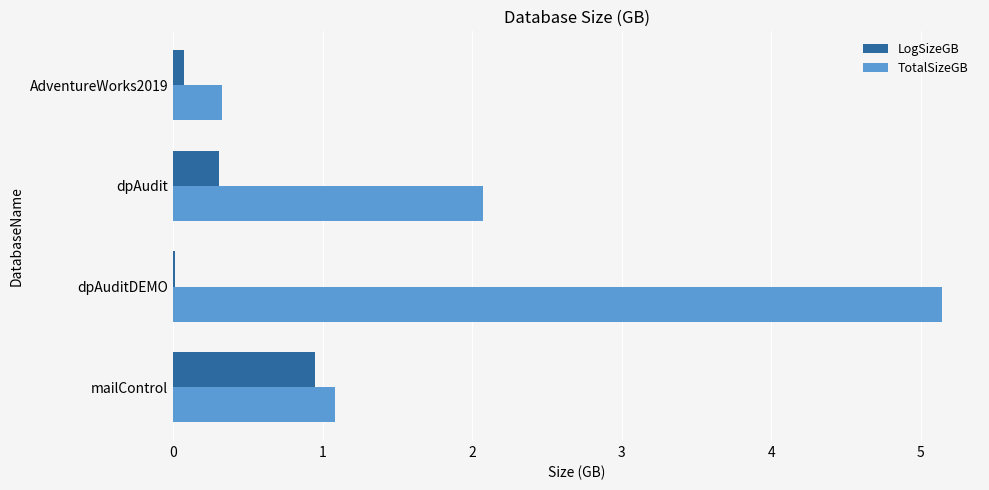

At which category is the sum across all series the highest?

dpAuditDEMO